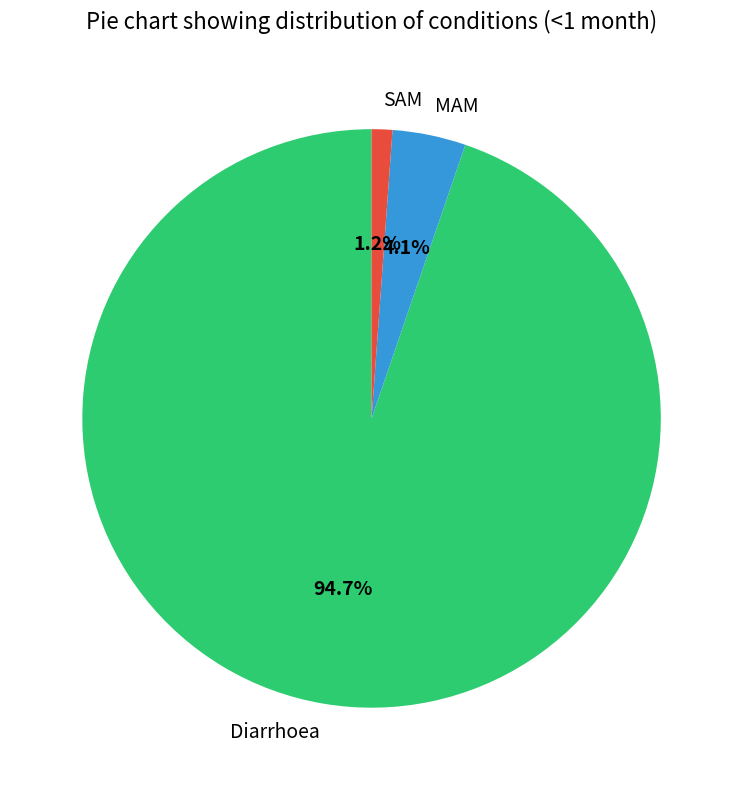

Count the number of slices in the pie.

3